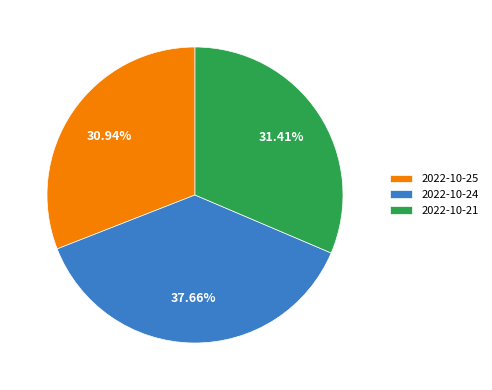

Is 2022-10-24 the majority of the pie?

No